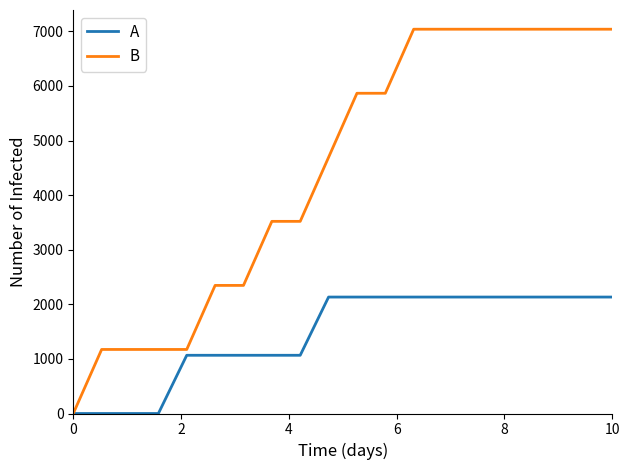

What is the maximum value for B?

7040.0